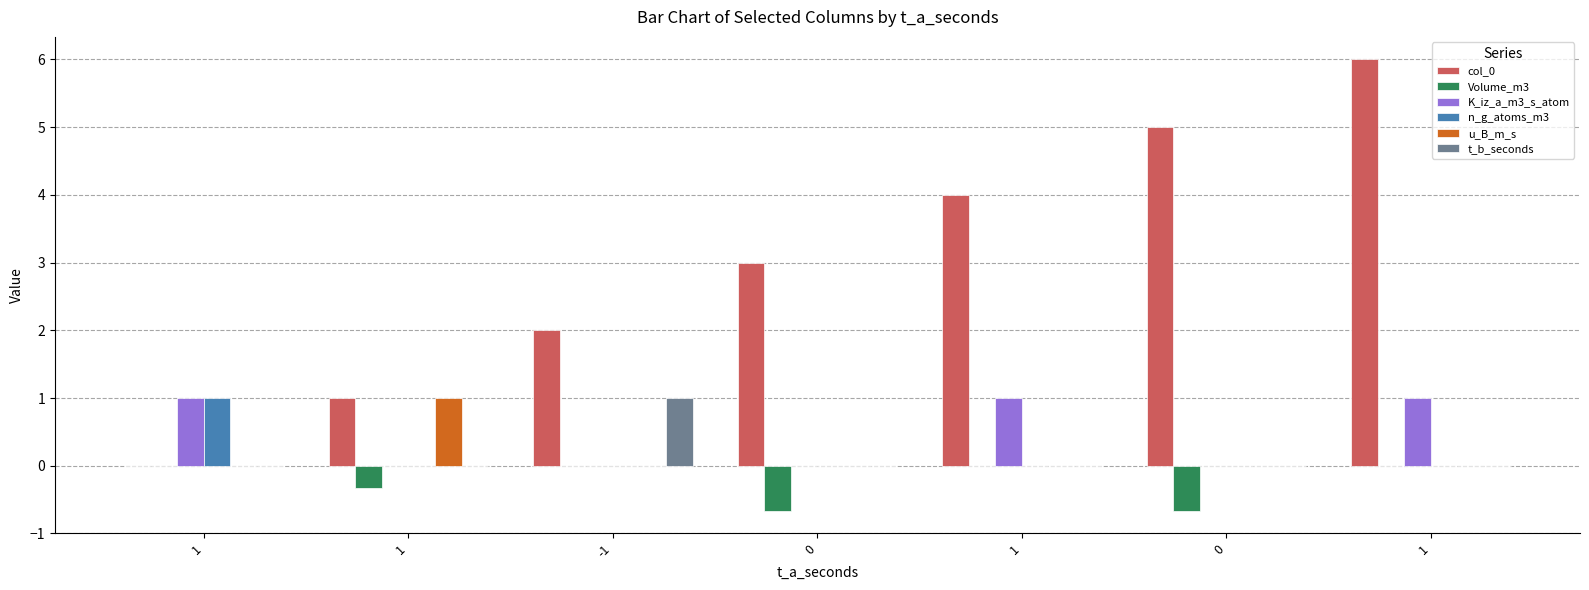

Rank the series at 1 from lowest to highest value.

col_0, Volume_m3, u_B_m_s, t_b_seconds, K_iz_a_m3_s_atom, n_g_atoms_m3